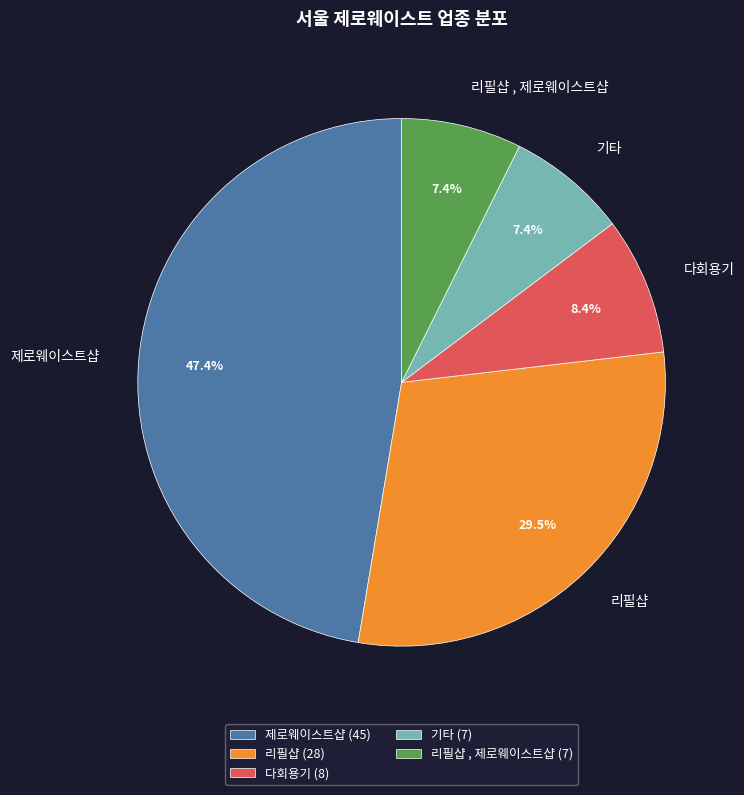

Is the sum of 리필샵 , 제로웨이스트샵 and 다회용기 greater than half?

No